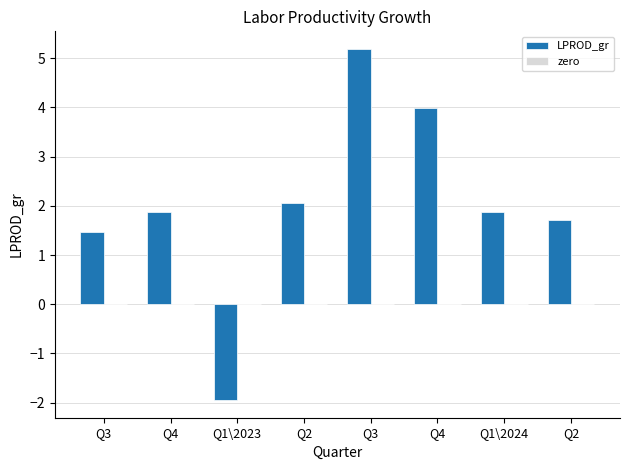

Are the bars horizontal?

No